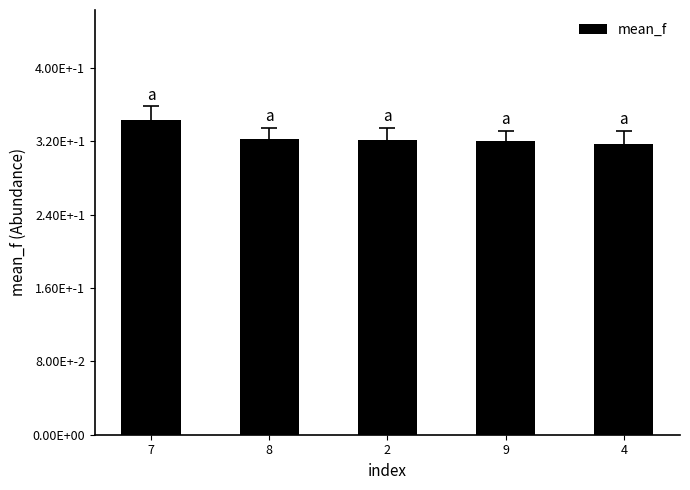

The chart shows a value of 0.2 at 7. True or false?

False